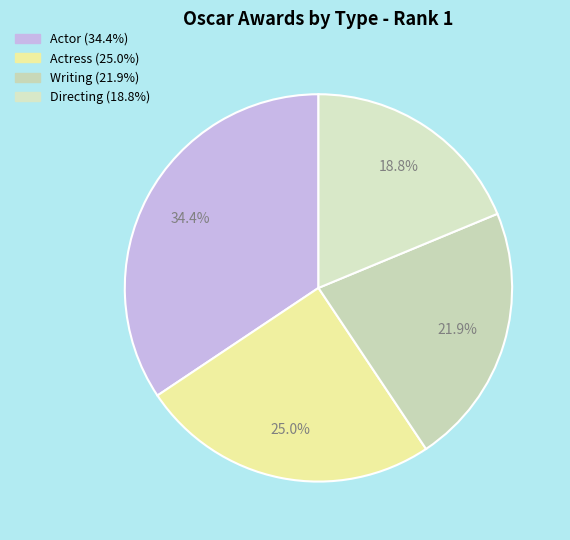

To the nearest percent, what is the difference between the Actor and Directing slice percentages?

16%